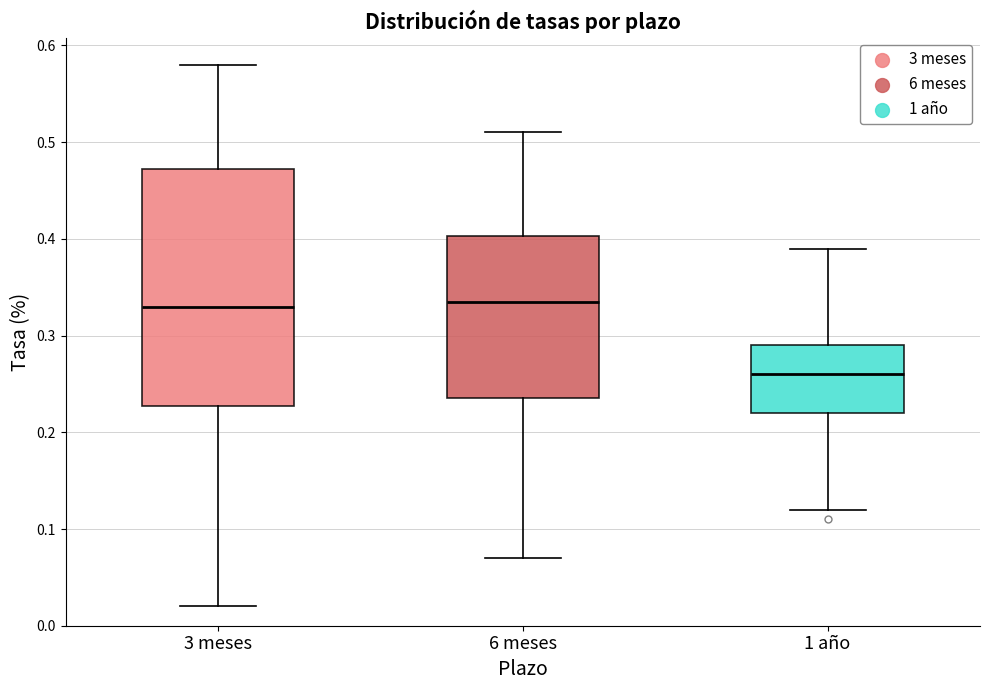

Reading left to right, read every box against the y-axis: the position of its median line, the range the box covers, and the ends of its whiskers. The values are not printed on the chart, so give them approximately, as read against the axis.

3 meses: median 0.33, box 0.23 to 0.47, whiskers 0.02 to 0.58
6 meses: median 0.34, box 0.24 to 0.40, whiskers 0.07 to 0.51
1 año: median 0.26, box 0.22 to 0.29, whiskers 0.12 to 0.39